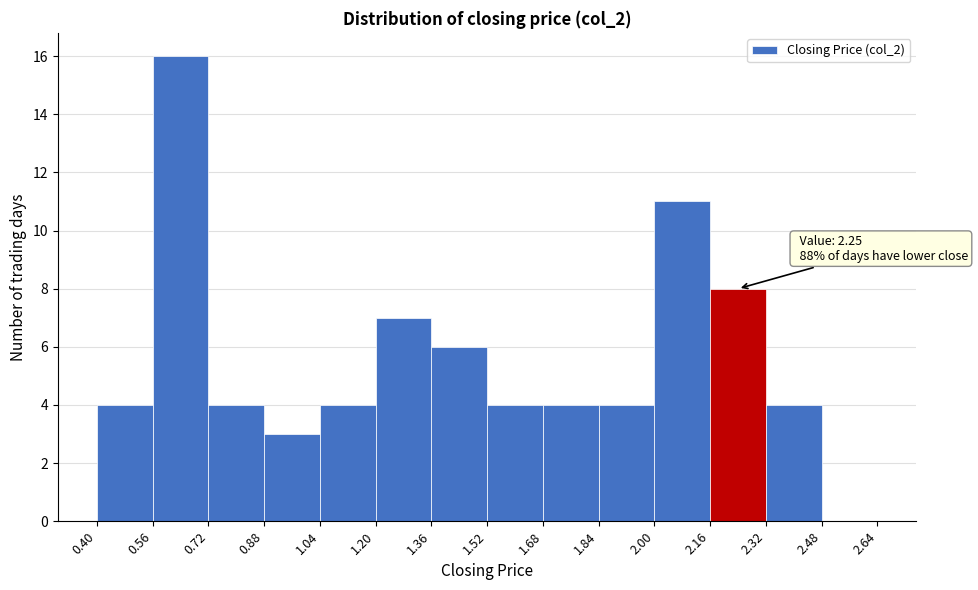

Over which range of the x-axis is the bar tallest?

0.56 to 0.72